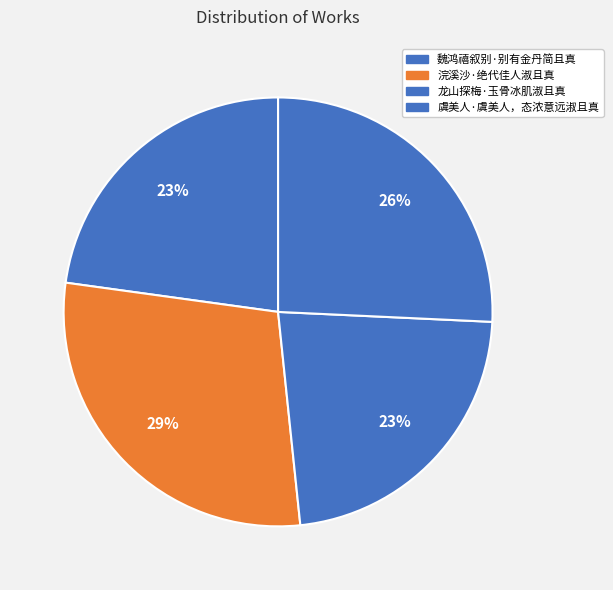

Is there any slice that represents more than half of the pie?

No